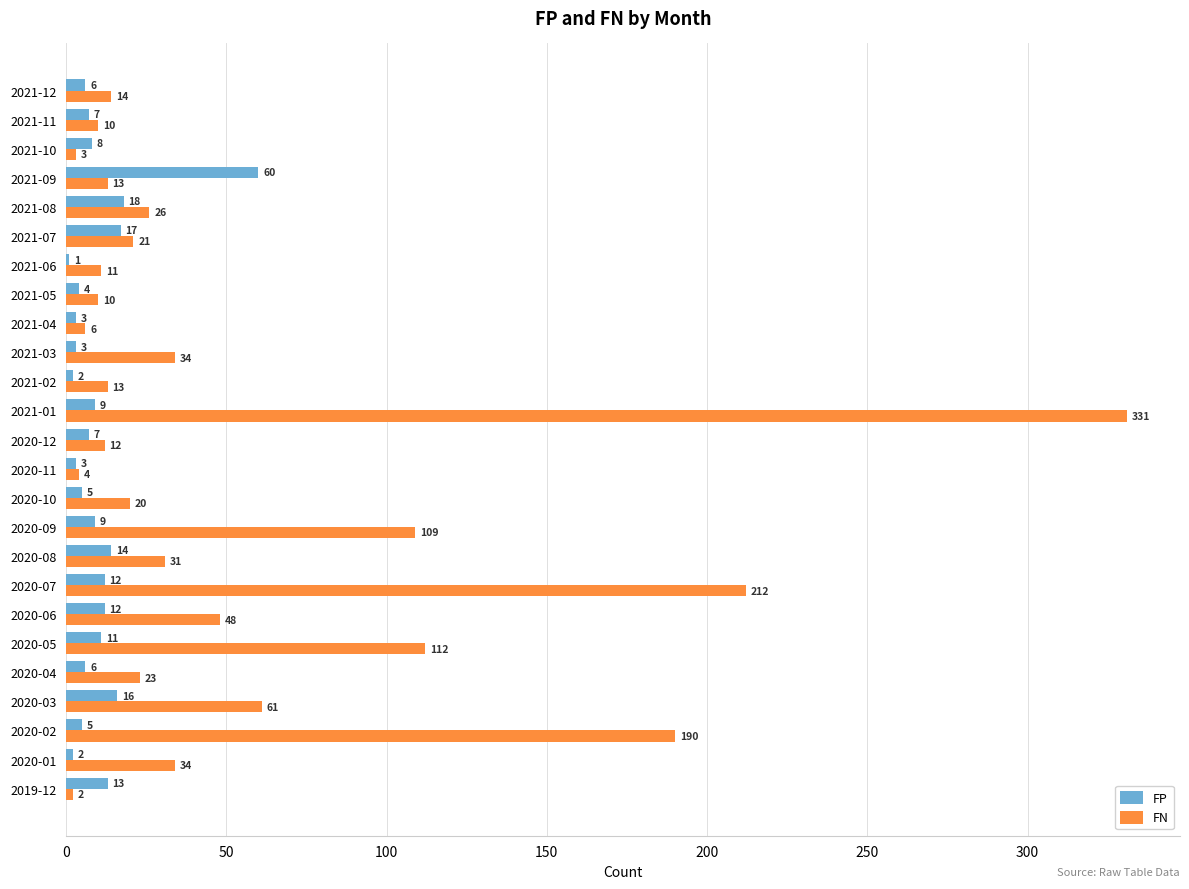

What is the sum of all FP values?

253